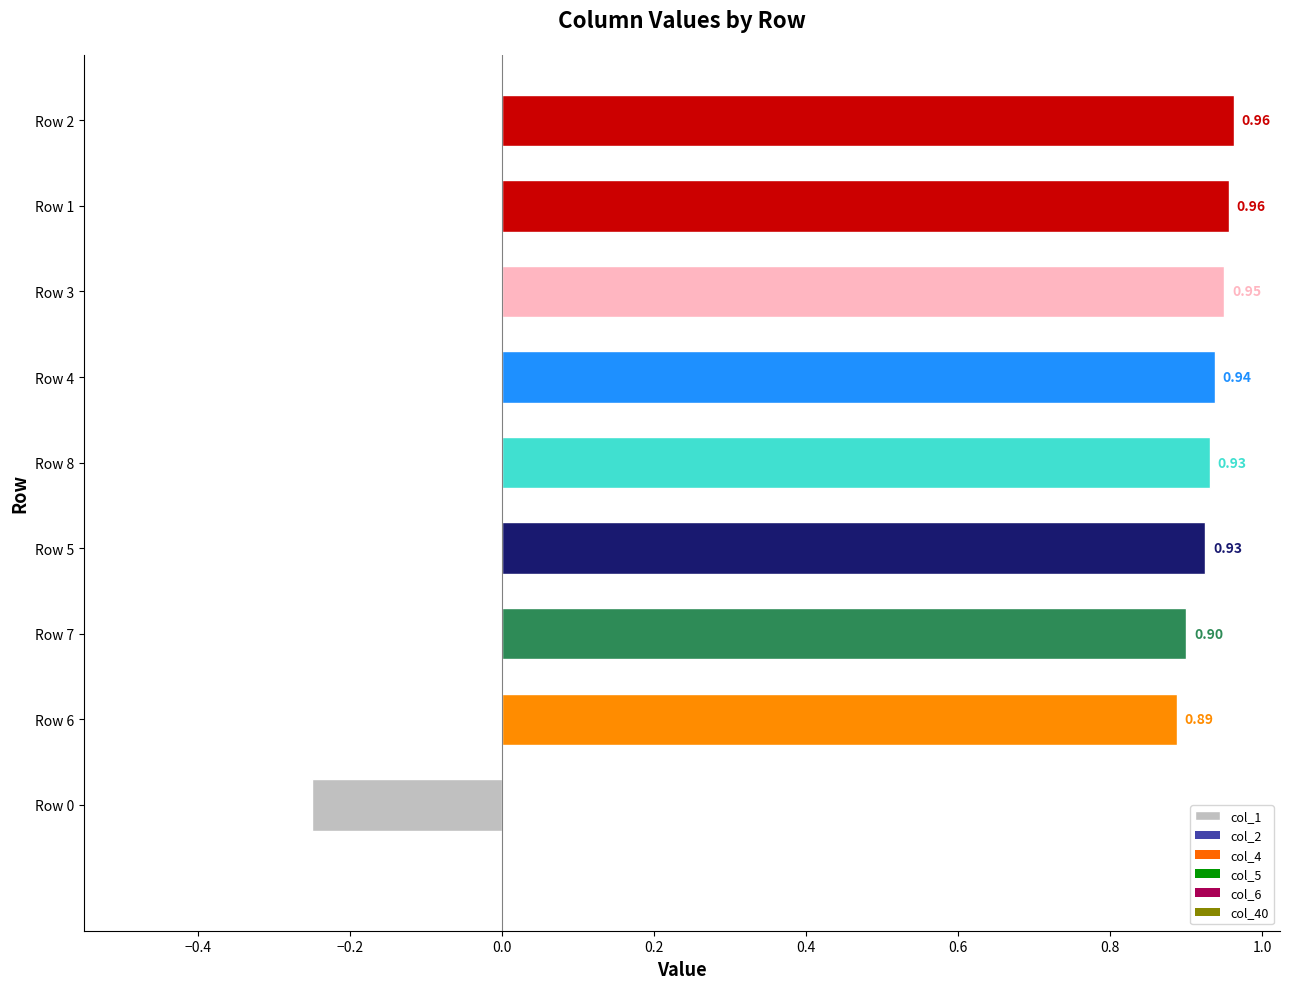

Are the bars horizontal?

Yes